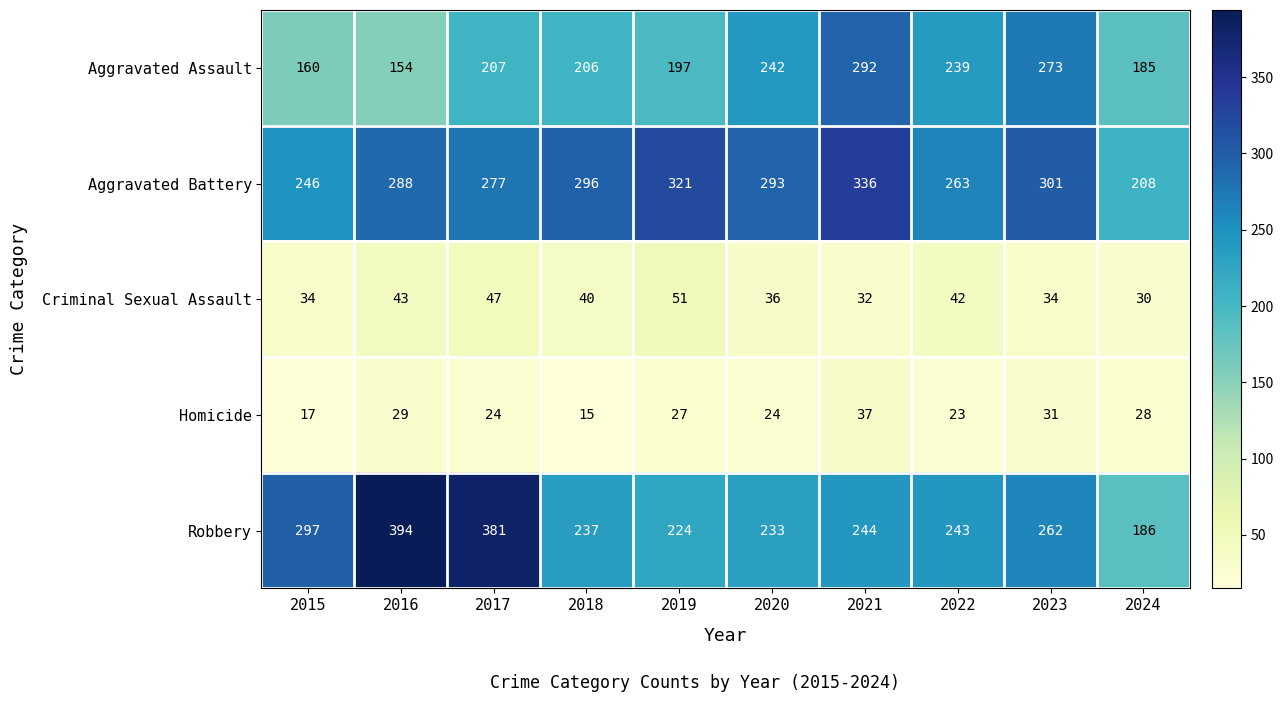

Which series changed the most between 2018 and 2024?

Aggravated Battery